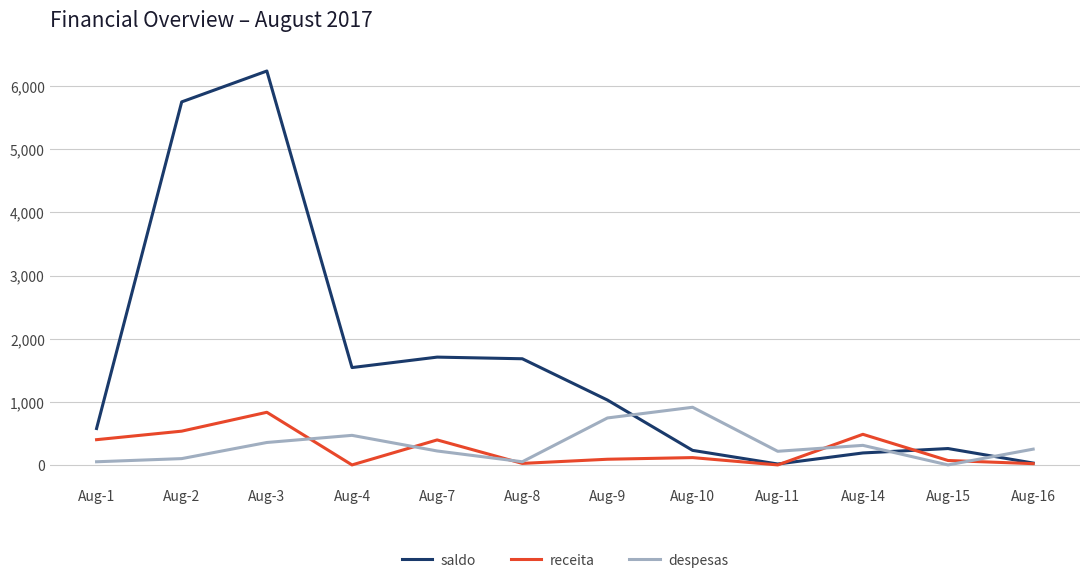

Which series has the largest range (max minus min)?

saldo